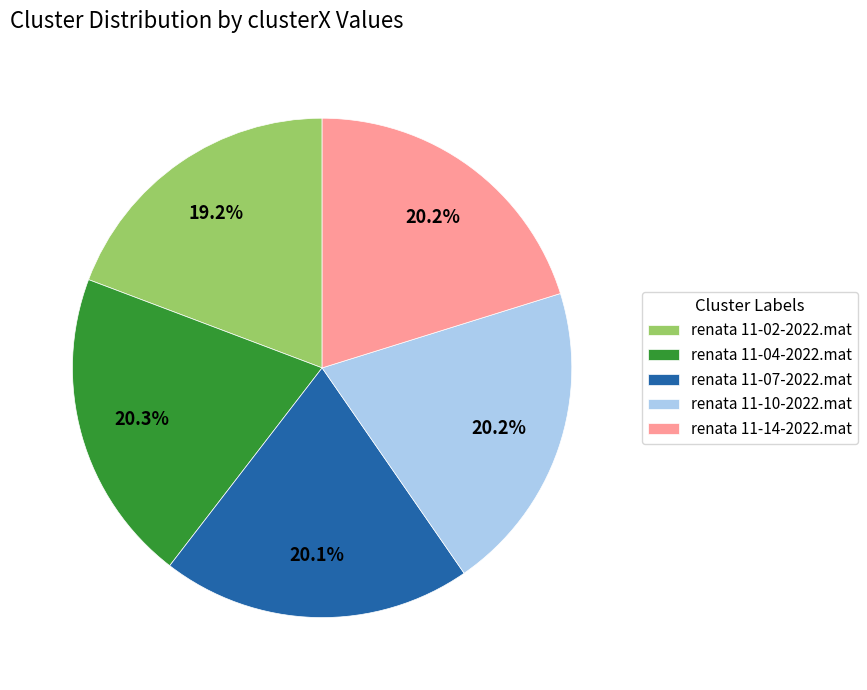

What is the ratio of the value at renata 11-07-2022.mat to the value at renata 11-02-2022.mat?

1.0